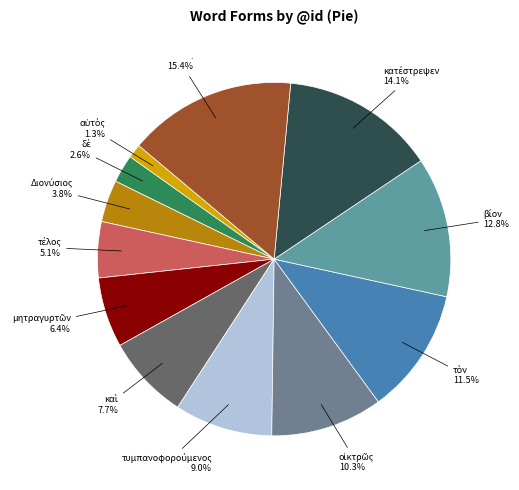

Which slice is the largest?

.